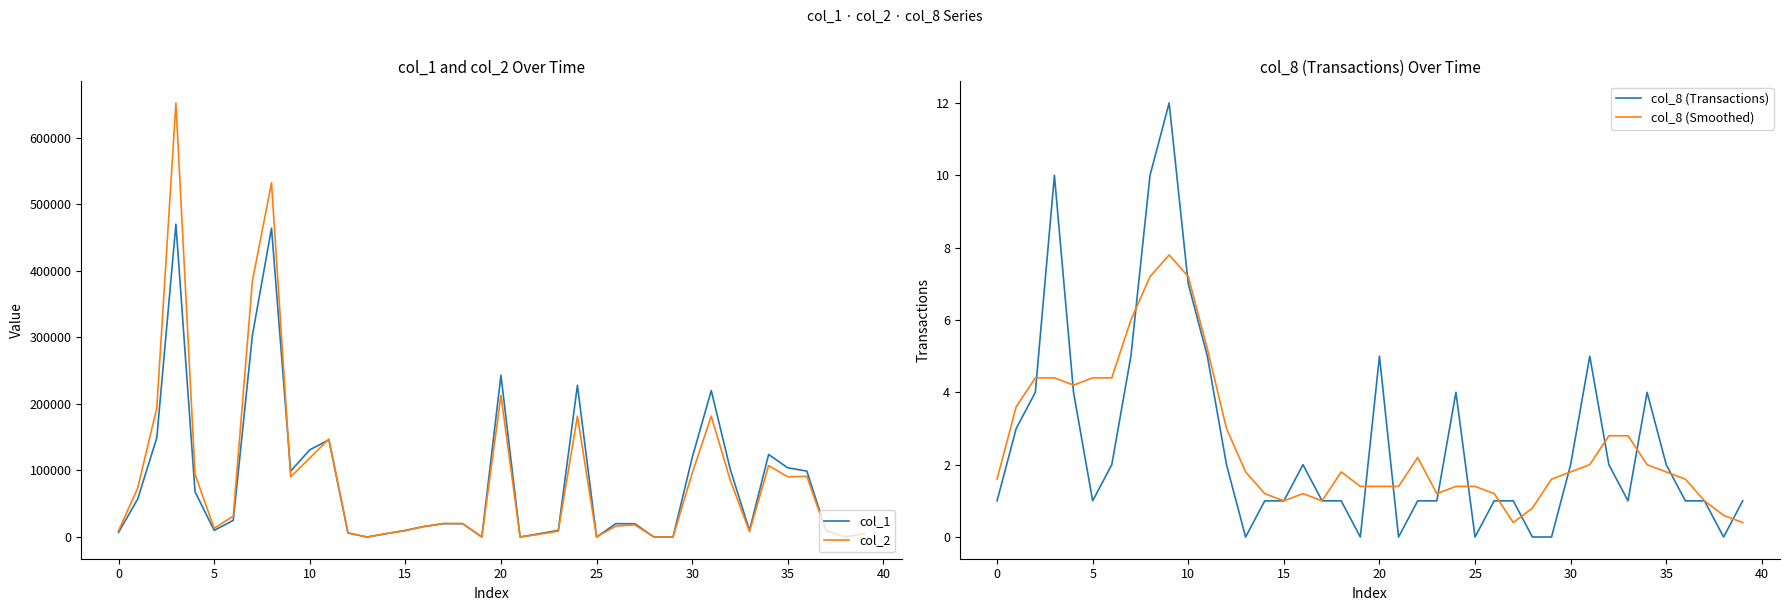

What is the label of the 29th point from the left?

28